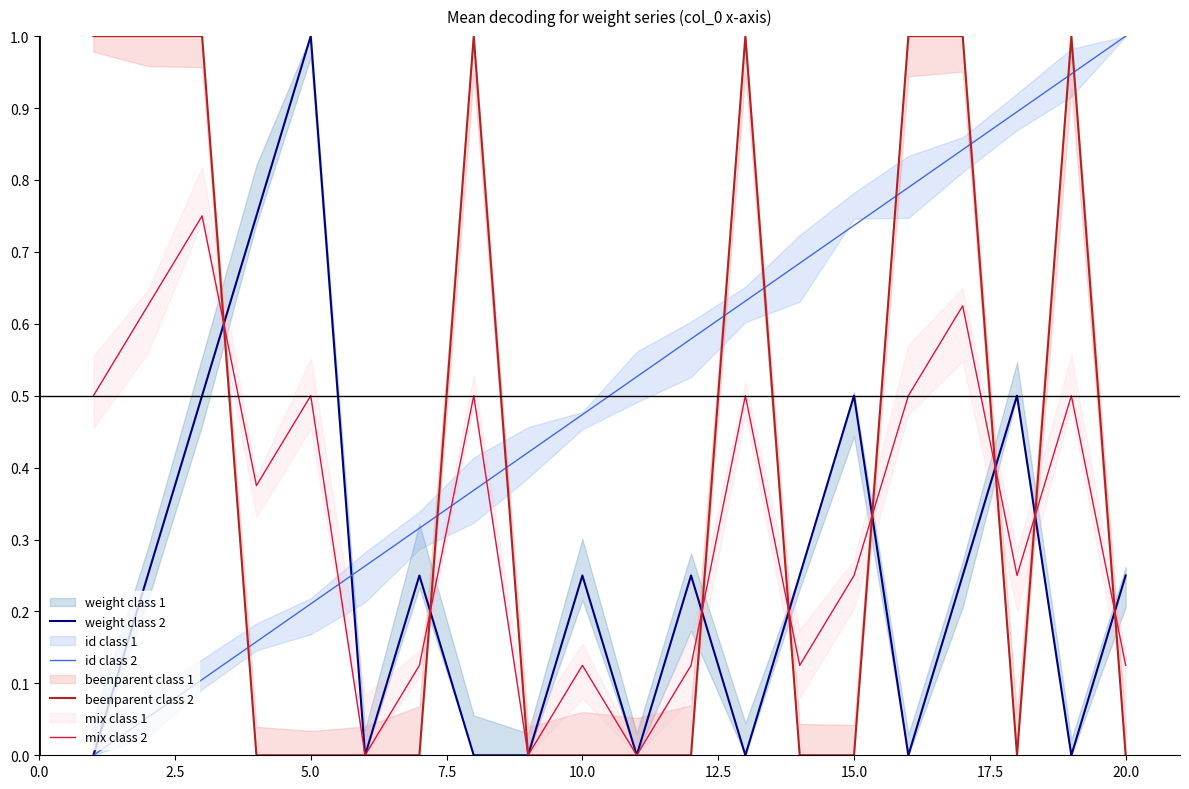

The weight class 2 series shows 1.0 at 5.0. True or false?

True